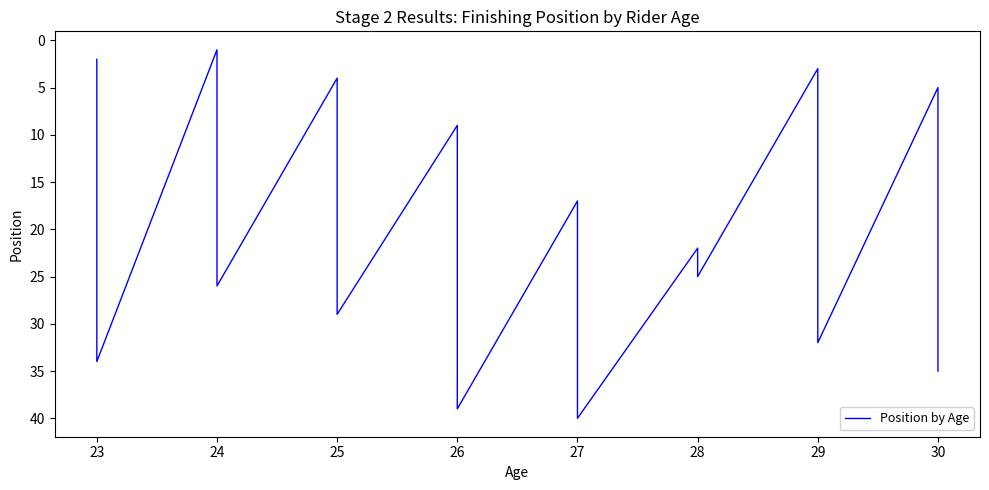

What is the minimum value shown in the chart?

1